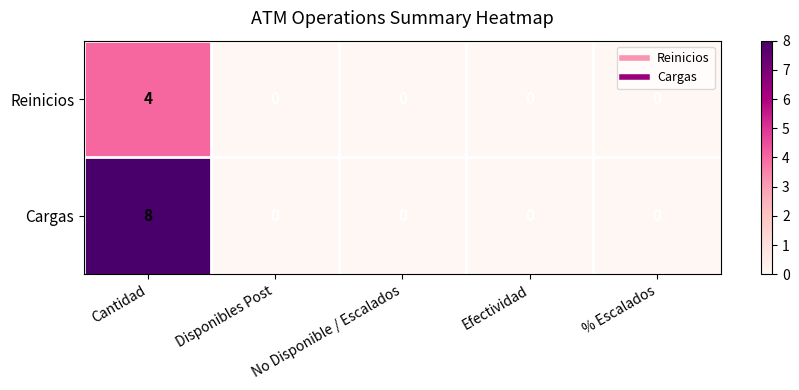

Between Cantidad and Disponibles Post, which series saw the biggest shift?

Cargas